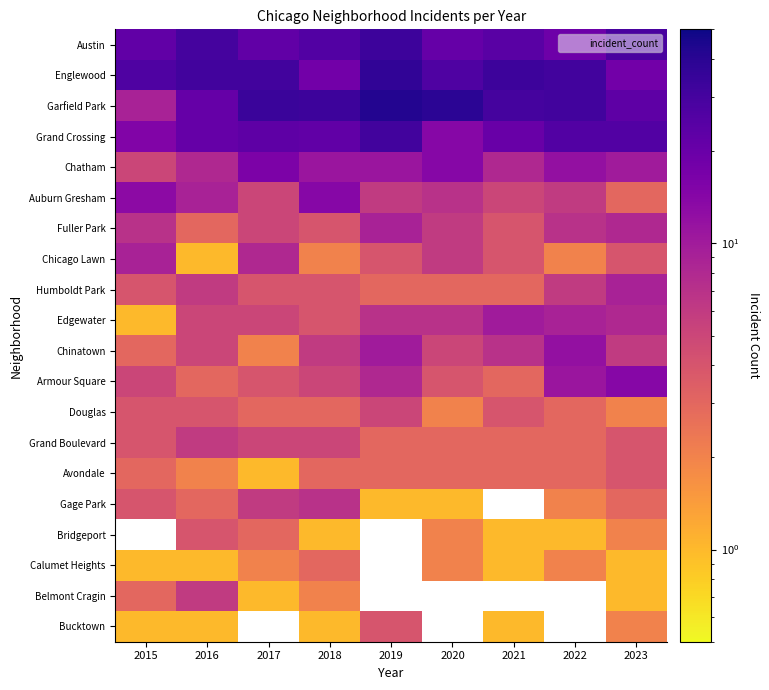

List the labels in order of Grand Crossing value, largest first.

2019, 2022, 2023, 2017, 2018, 2016, 2021, 2015, 2020